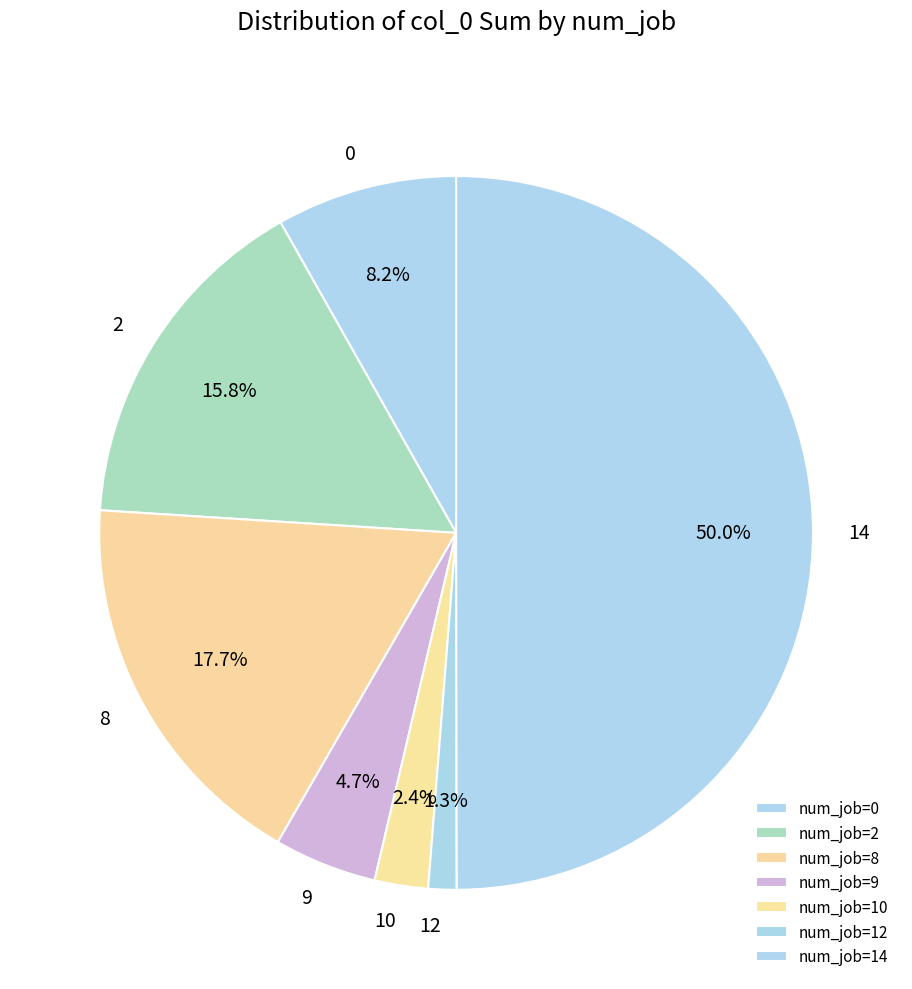

Count the number of slices in the pie.

7